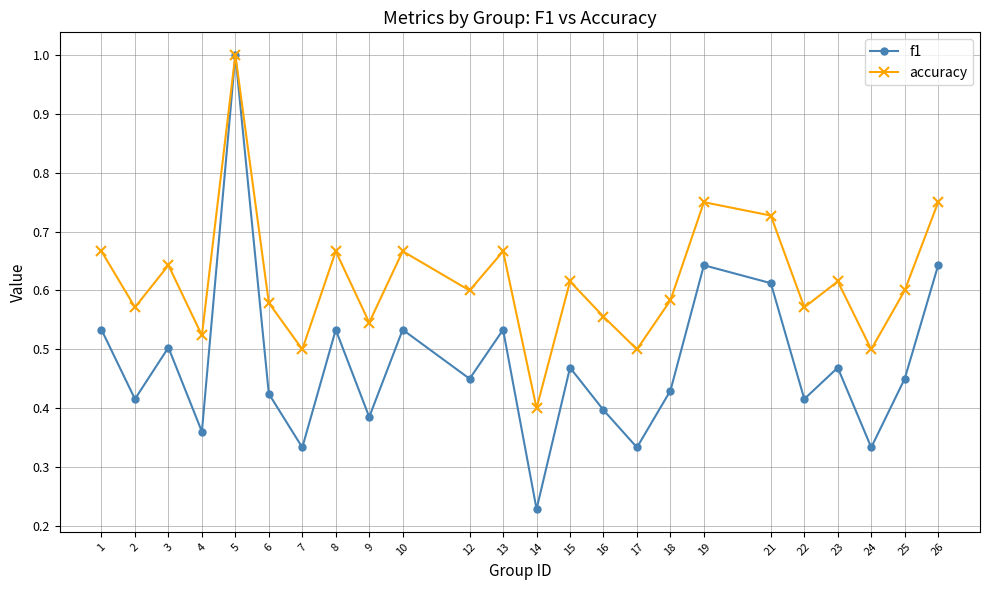

Count the number of data series in this chart.

2